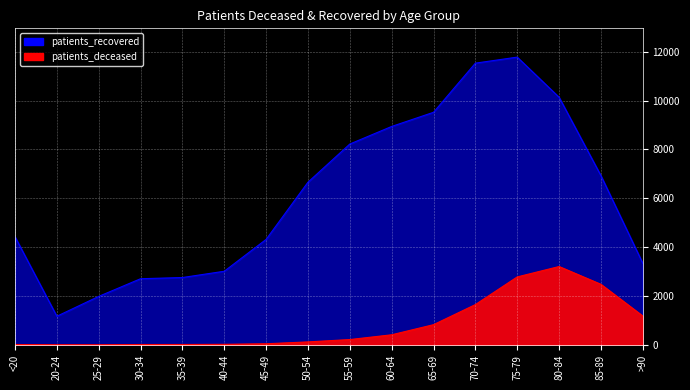

Reading right to left, what are all the values shown in this chart?

patients_deceased: 1182	2479	3207	2782	1650	828	414	219	123	47	24	17	16	3	4	17
patients_recovered: 3341	6927	10134	11776	11529	9518	8939	8220	6658	4318	3014	2757	2708	1985	1173	4425